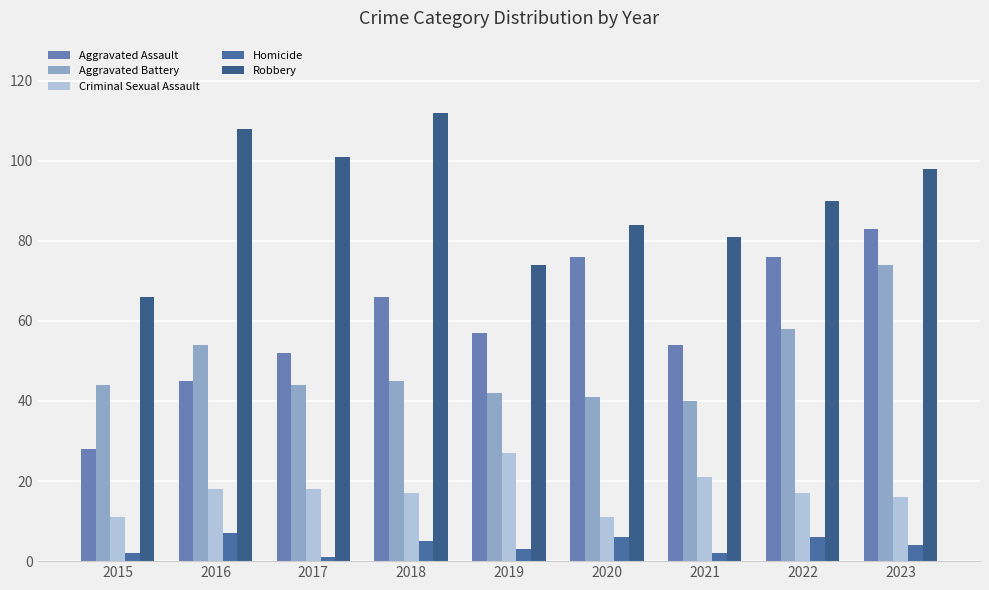

What is the sum of all Aggravated Assault values?

537